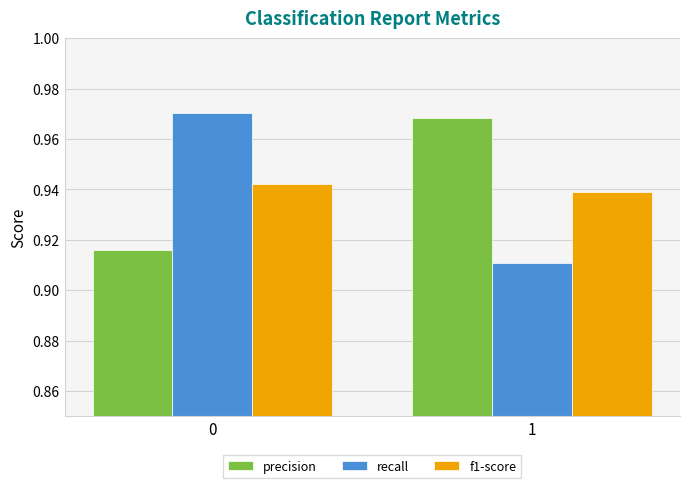

What is the sum of all recall values?

1.9